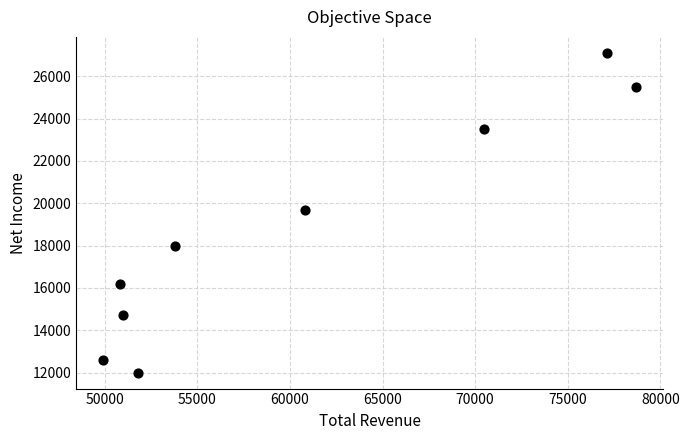

What is the average X value?

60489